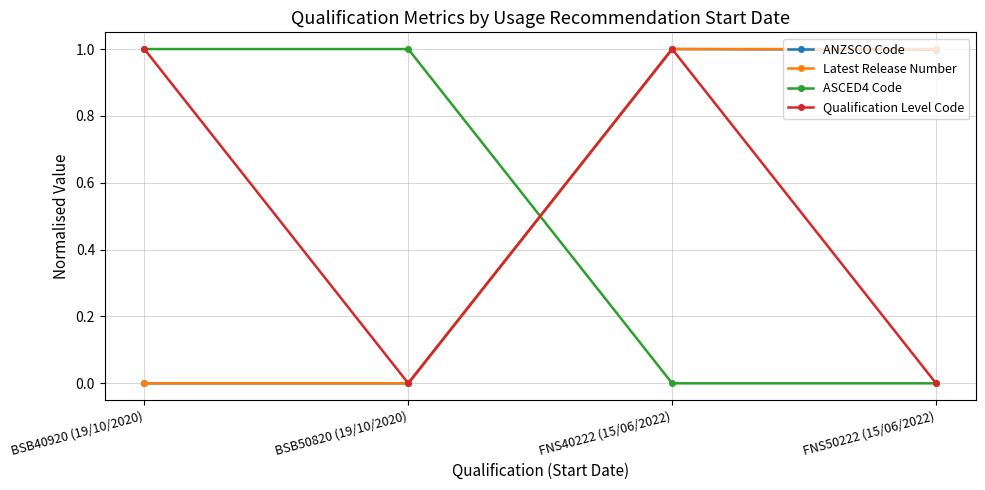

Reading left to right, list all the values displayed in this chart.

ANZSCO Code: BSB40920 (19/10/2020)=0.0	BSB50820 (19/10/2020)=0.0	FNS40222 (15/06/2022)=1.0	FNS50222 (15/06/2022)=1.0
Latest Release Number: BSB40920 (19/10/2020)=0.0	BSB50820 (19/10/2020)=0.0	FNS40222 (15/06/2022)=1.0	FNS50222 (15/06/2022)=1.0
ASCED4 Code: BSB40920 (19/10/2020)=1.0	BSB50820 (19/10/2020)=1.0	FNS40222 (15/06/2022)=0.0	FNS50222 (15/06/2022)=0.0
Qualification Level Code: BSB40920 (19/10/2020)=1.0	BSB50820 (19/10/2020)=0.0	FNS40222 (15/06/2022)=1.0	FNS50222 (15/06/2022)=0.0